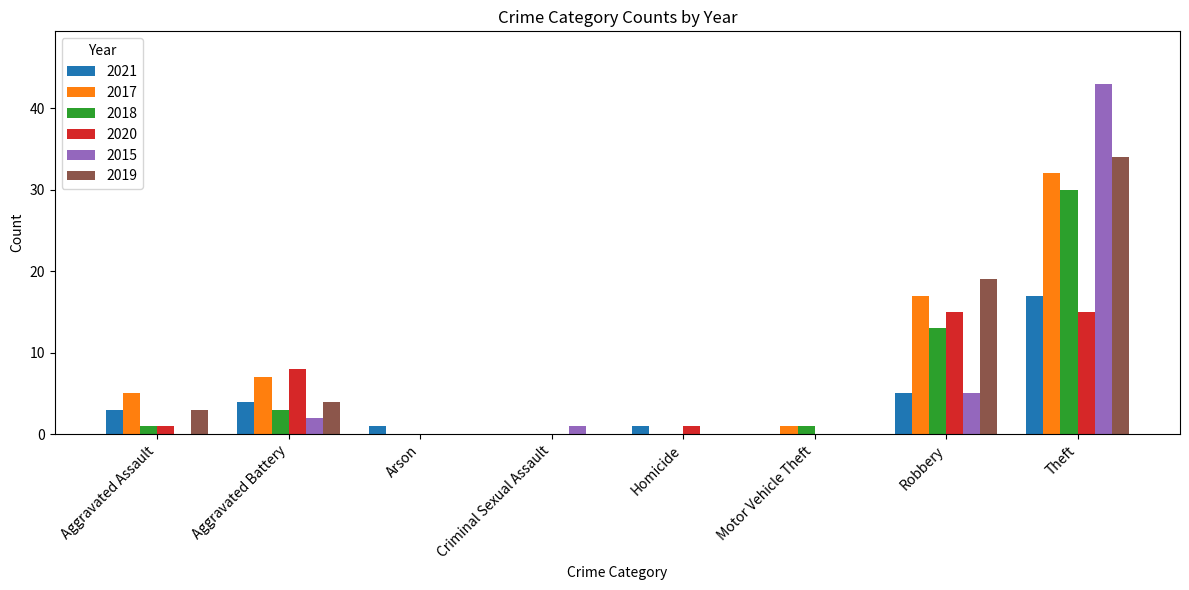

Between Motor Vehicle Theft and Robbery, which series saw the biggest shift?

2019